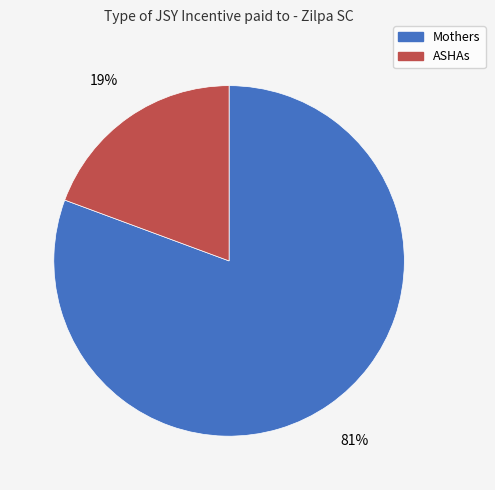

Is it true that ASHAs is 9% of the pie?

False